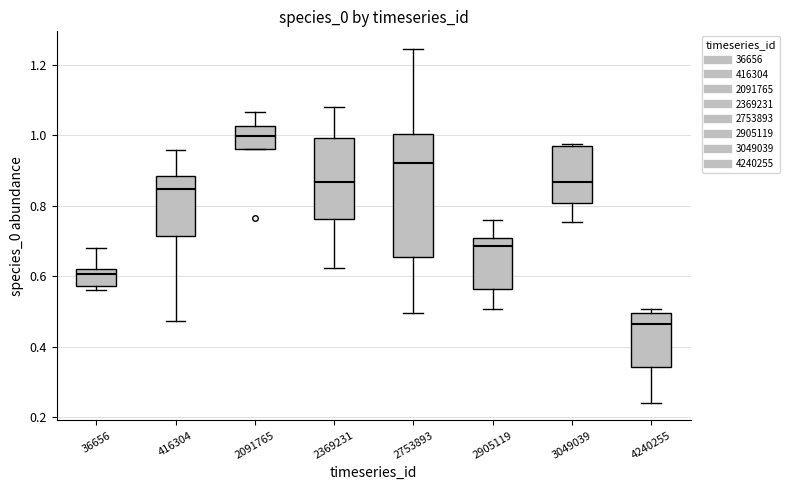

Which box is the tallest, from its lower edge to its upper edge?

2753893